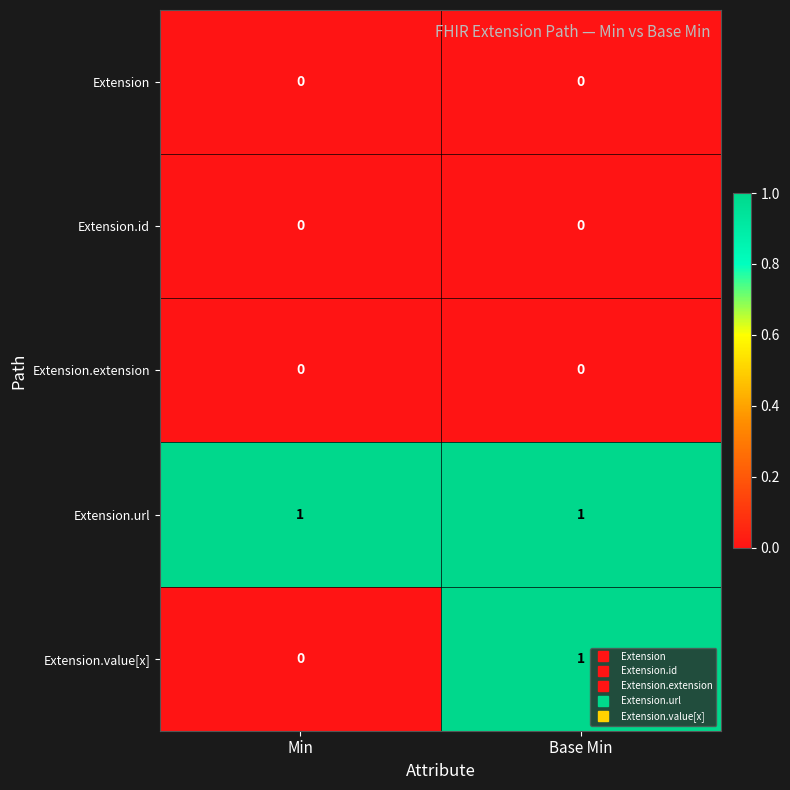

At how many categories does at least one series exceed 0?

2